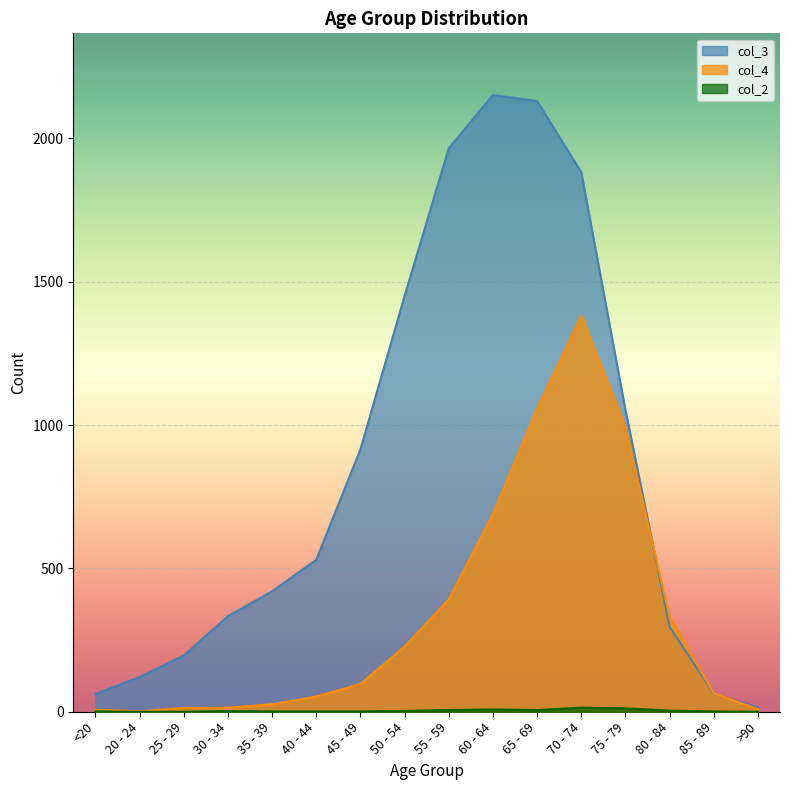

Reading left to right, what are all the values shown in this chart?

col_4: <20=7	20 - 24=2	25 - 29=13	30 - 34=14	35 - 39=26	40 - 44=53	45 - 49=97	50 - 54=227	55 - 59=392	60 - 64=689	65 - 69=1057	70 - 74=1381	75 - 79=993	80 - 84=333	85 - 89=64	>90=9
col_3: <20=62	20 - 24=121	25 - 29=196	30 - 34=333	35 - 39=420	40 - 44=530	45 - 49=915	50 - 54=1450	55 - 59=1965	60 - 64=2151	65 - 69=2130	70 - 74=1882	75 - 79=1053	80 - 84=296	85 - 89=62	>90=15
col_2: <20=1	20 - 24=0	25 - 29=0	30 - 34=2	35 - 39=1	40 - 44=1	45 - 49=1	50 - 54=3	55 - 59=6	60 - 64=8	65 - 69=6	70 - 74=14	75 - 79=12	80 - 84=4	85 - 89=1	>90=0